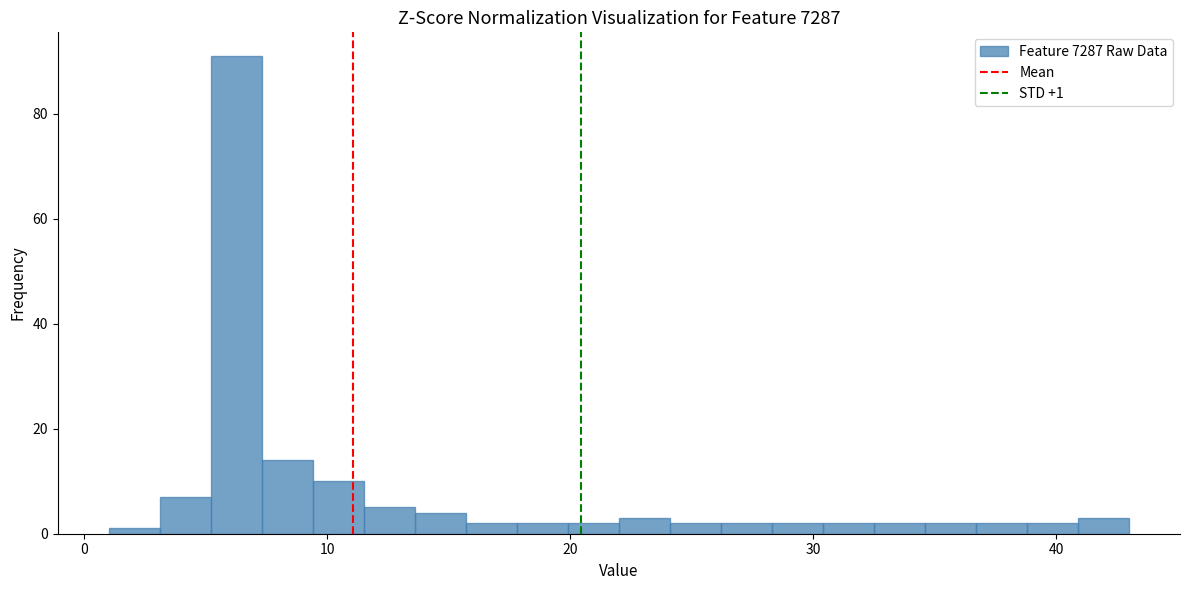

Around what value on the x-axis is the tallest bar? Give the approximate position of its centre, as read against the axis.

6